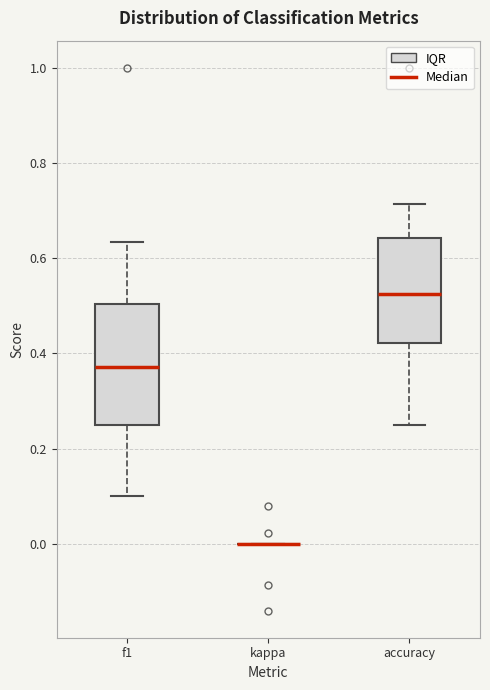

Where does the upper whisker of the box for accuracy end on the y-axis? The values are not printed on the chart, so give them approximately, as read against the axis.

0.72